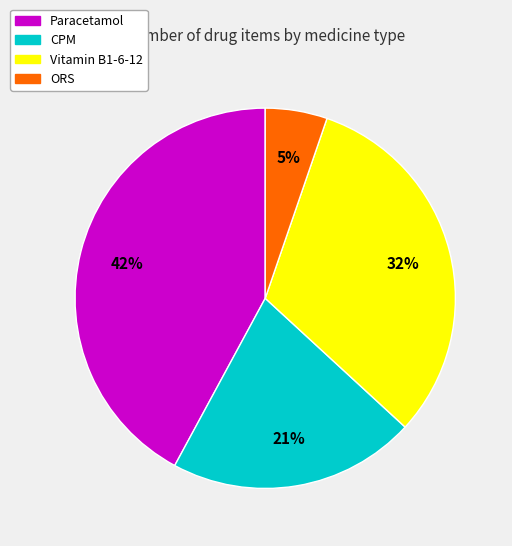

Which category has the biggest portion of the pie?

Paracetamol